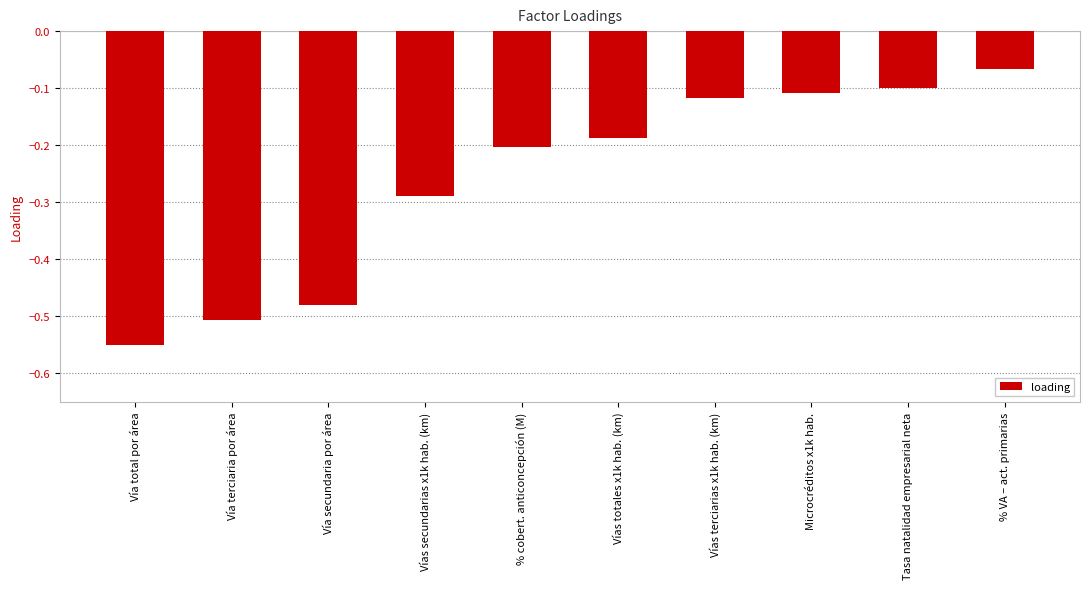

Are the bars horizontal?

No